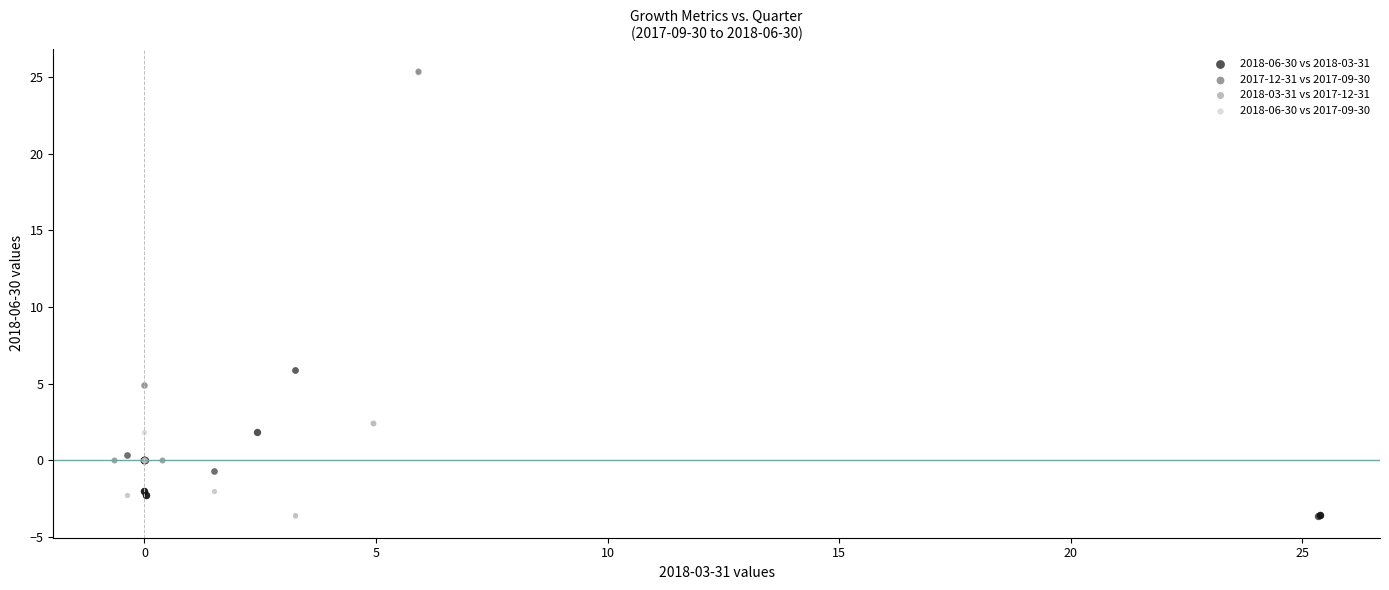

Which series has the widest spread of Y values?

2018-03-31 vs 2017-12-31